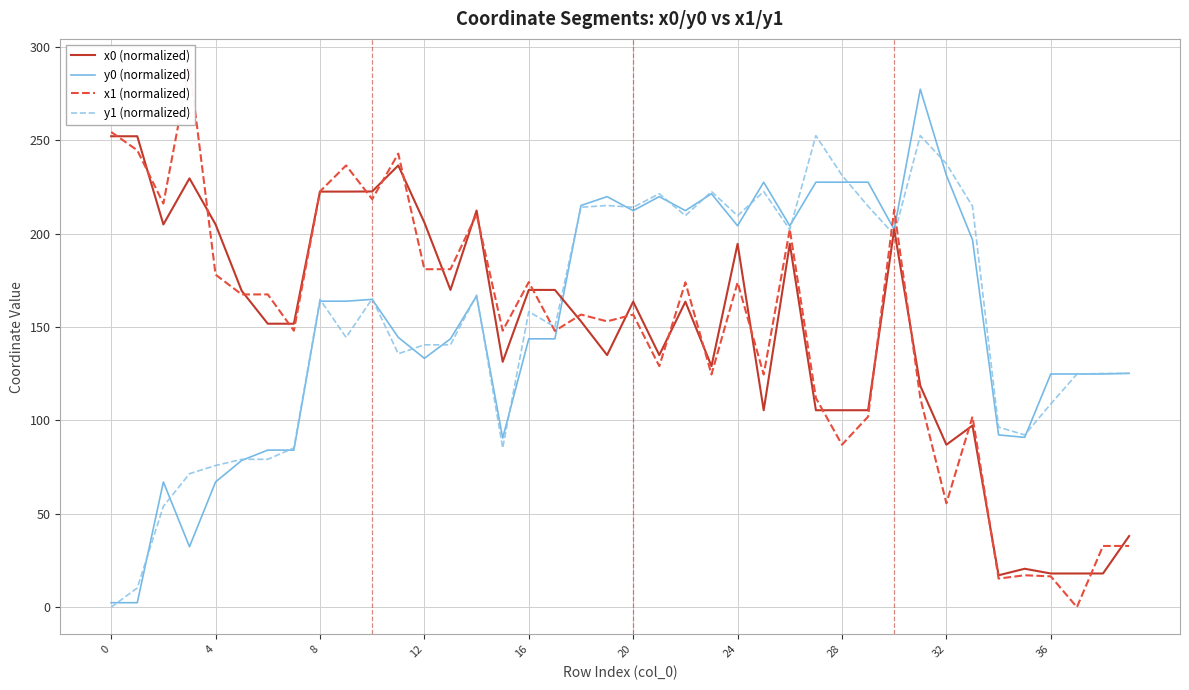

What is the spread (max minus min) of values at 15?

62.7